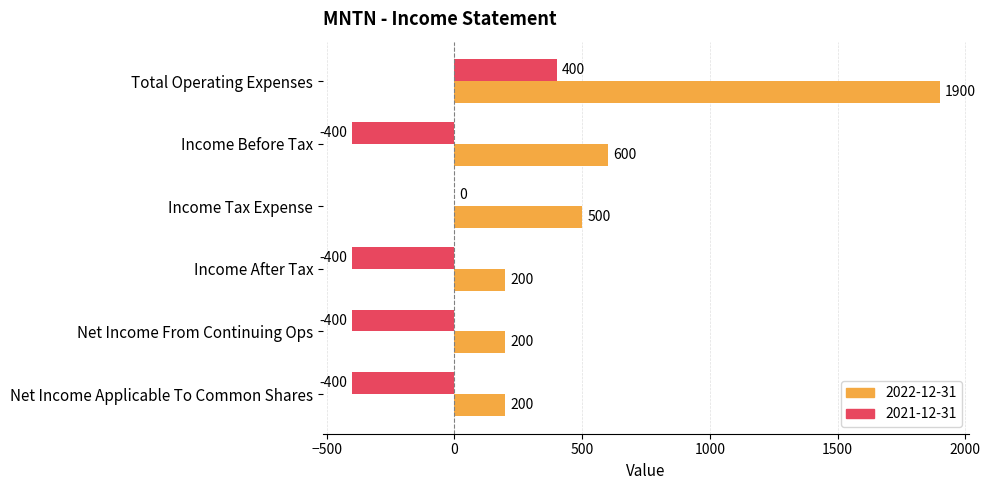

At which label does 2022-12-31 reach its peak?

Total Operating Expenses